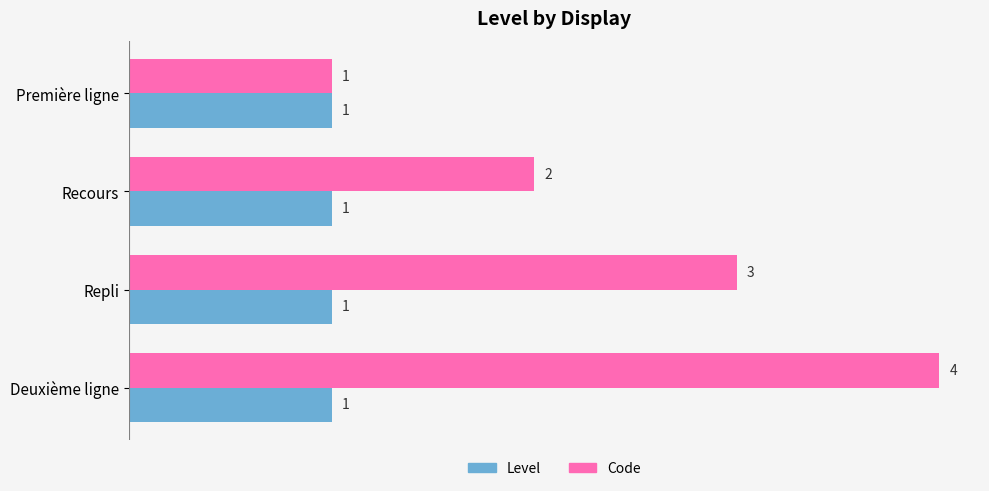

Which series has the widest spread of values?

Code